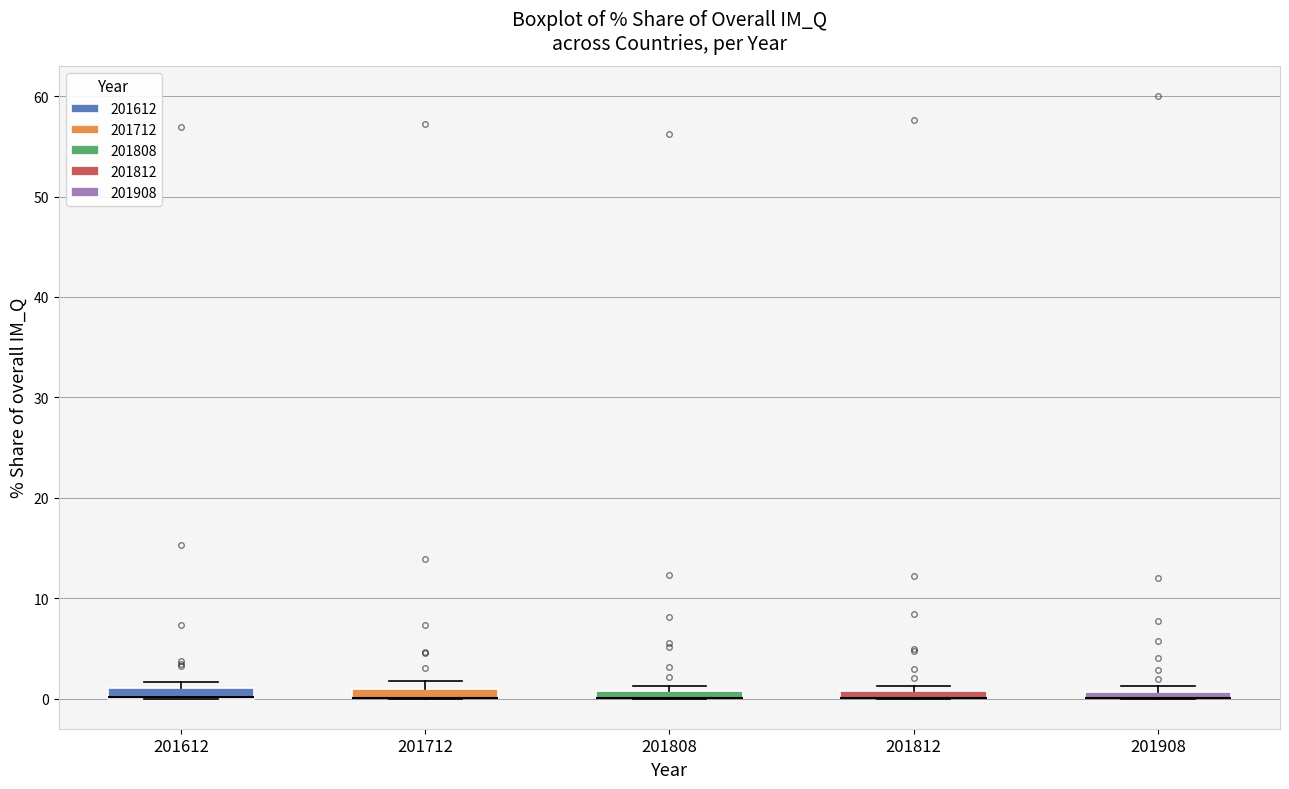

Where is the upper edge of the box at x = 201908 on the y-axis? The values are not printed on the chart, so give them approximately, as read against the axis.

1